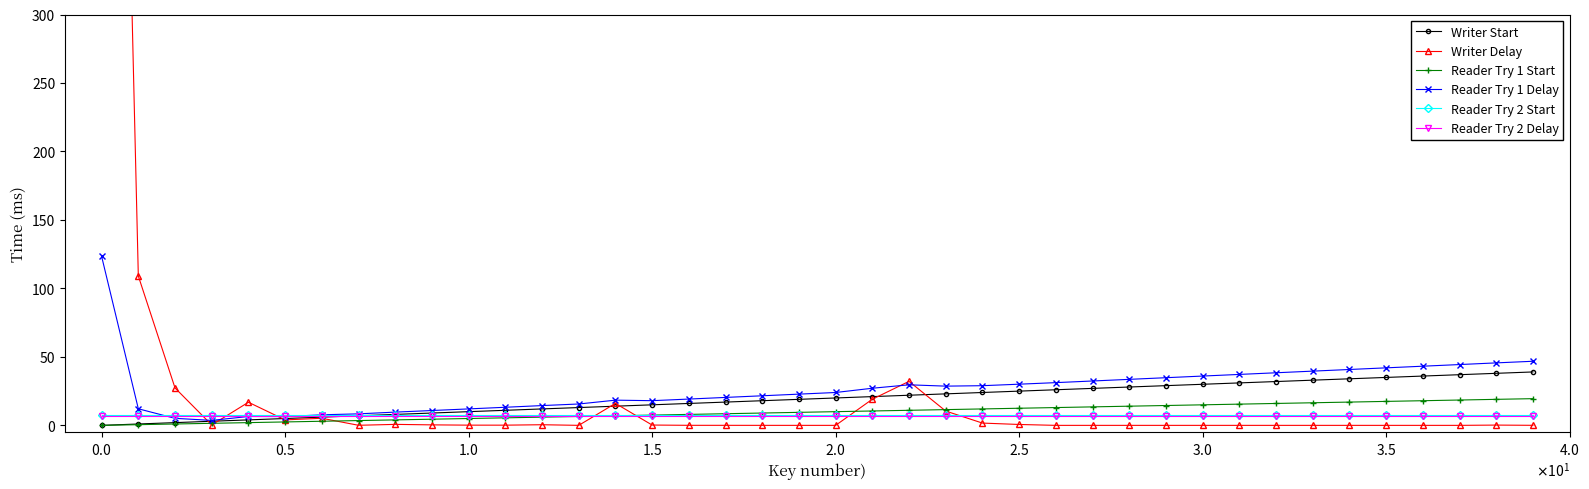

Reading left to right, transcribe all the data shown in this chart.

Writer Start: 0.0	1.0	2.0	3.0	4.0	5.0	6.0	7.0	8.0	9.0	10.0	11.0	12.0	13.0	14.0	15.0	16.0	17.0	18.0	19.0	20.0	21.0	22.0	23.0	24.0	25.0	26.0	27.0	28.0	29.0	30.0	31.0	32.0	33.0	34.0	35.0	36.0	37.0	38.0	39.0
Writer Delay: 1233.8	109.0	27.3	0.3	16.9	4.0	5.2	0.1	0.7	0.4	0.2	0.1	0.5	0.0	16.0	0.2	0.0	0.0	0.0	0.0	0.0	19.1	32.1	10.4	1.7	0.6	0.0	0.0	0.0	0.0	0.0	0.0	0.0	0.0	0.0	0.0	0.0	0.0	0.2	0.0
Reader Try 1 Start: 0.0	0.5	1.0	1.5	2.0	2.5	3.0	3.5	4.0	4.5	5.0	5.5	6.0	6.5	7.0	7.5	8.0	8.5	9.0	9.5	10.0	10.5	11.0	11.5	12.0	12.5	13.0	13.5	14.0	14.5	15.0	15.5	16.0	16.5	17.0	17.5	18.0	18.5	19.0	19.5
Reader Try 1 Delay: 123.4	12.1	5.1	3.6	6.5	6.4	7.7	8.4	9.7	10.8	12.0	13.2	14.4	15.6	18.4	18.0	19.2	20.4	21.6	22.8	24.0	27.1	29.6	28.6	29.0	30.1	31.2	32.4	33.6	34.8	36.0	37.2	38.4	39.6	40.8	42.0	43.2	44.4	45.6	46.8
Reader Try 2 Start: 7.6	7.6	7.6	7.6	7.6	7.6	7.6	7.6	7.6	7.6	7.6	7.6	7.6	7.6	7.6	7.6	7.6	7.6	7.6	7.6	7.6	7.6	7.6	7.6	7.6	7.6	7.6	7.6	7.6	7.6	7.6	7.6	7.6	7.6	7.6	7.6	7.6	7.6	7.6	7.6
Reader Try 2 Delay: 7.0	7.0	7.0	7.0	7.0	7.0	7.0	7.0	7.0	7.0	7.0	7.0	7.0	7.0	7.0	7.0	7.0	7.0	7.0	7.0	7.0	7.0	7.0	7.0	7.0	7.0	7.0	7.0	7.0	7.0	7.0	7.0	7.0	7.0	7.0	7.0	7.0	7.0	7.0	7.0